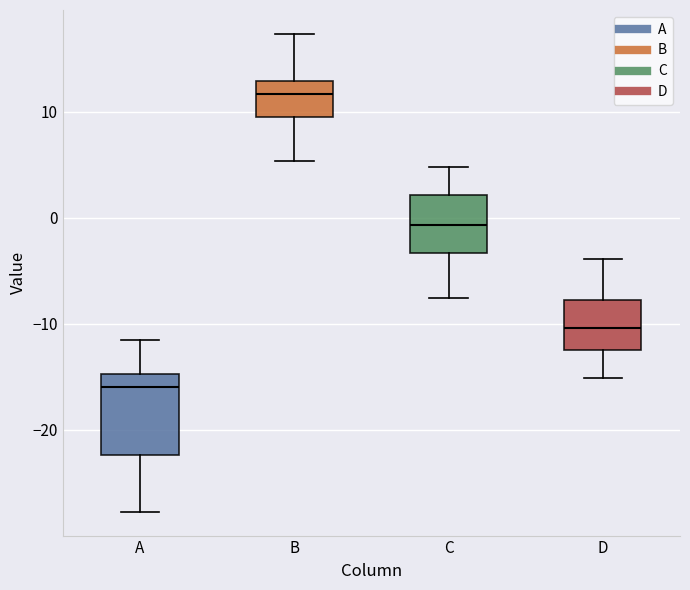

Which box is the tallest, from its lower edge to its upper edge?

A